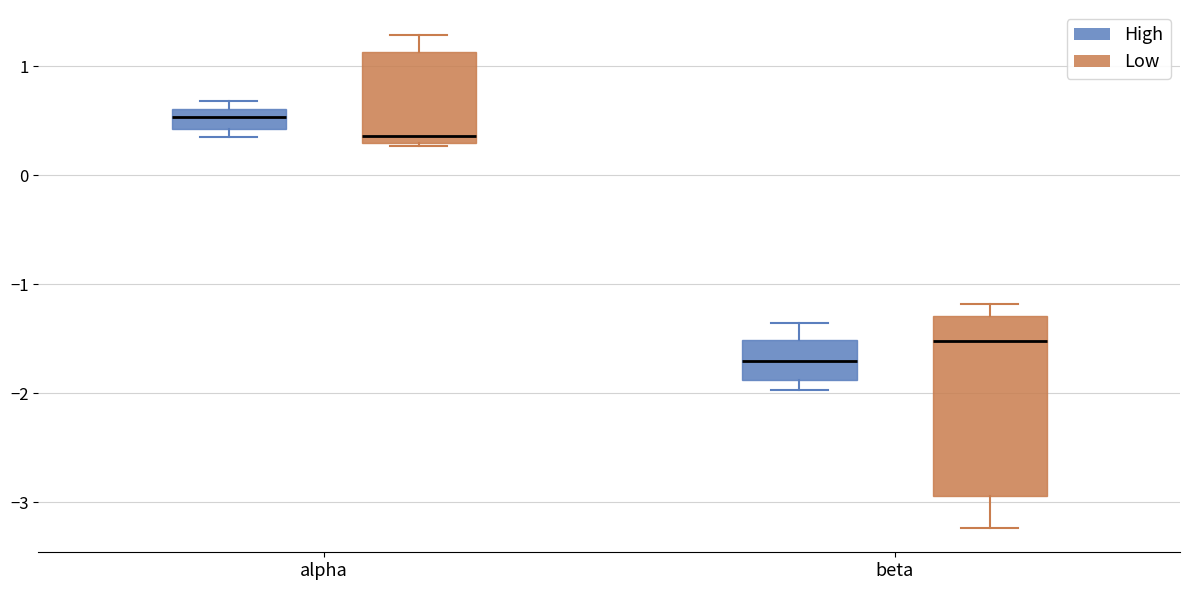

Where does the lower whisker of the box for beta (Low) end on the y-axis? The values are not printed on the chart, so give them approximately, as read against the axis.

-3.2